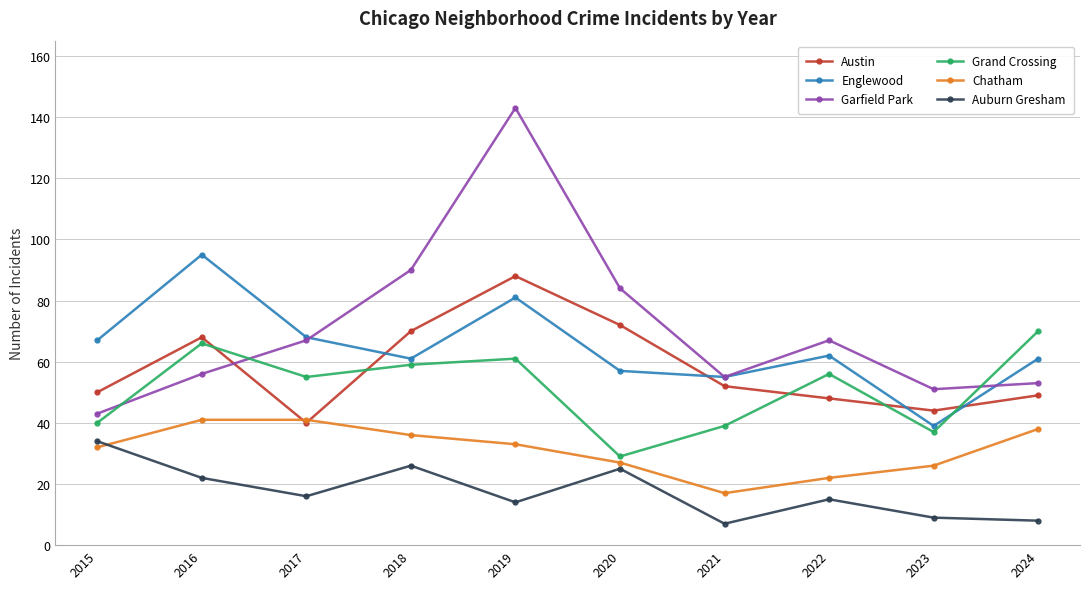

True or false: Englewood and Chatham intersect in this chart.

False